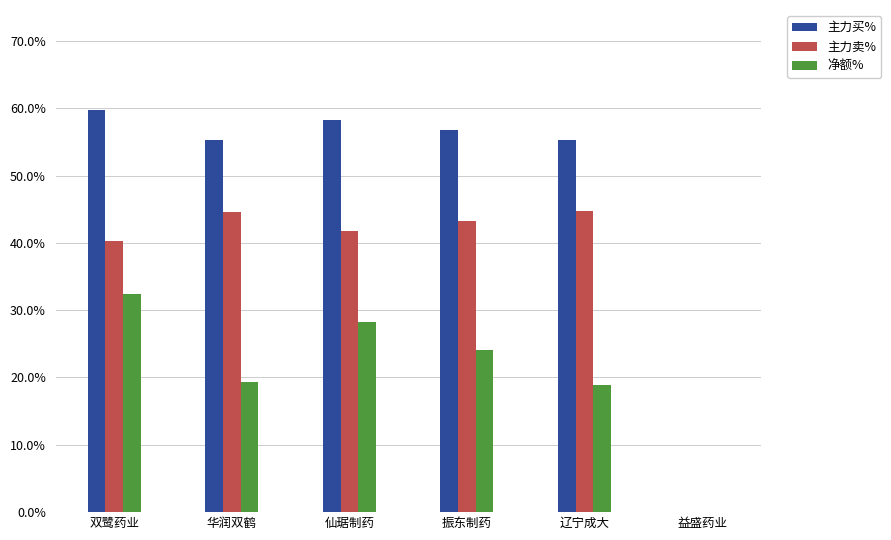

The value of 主力卖% at 双鹭药业 is 40.3. True or false?

True